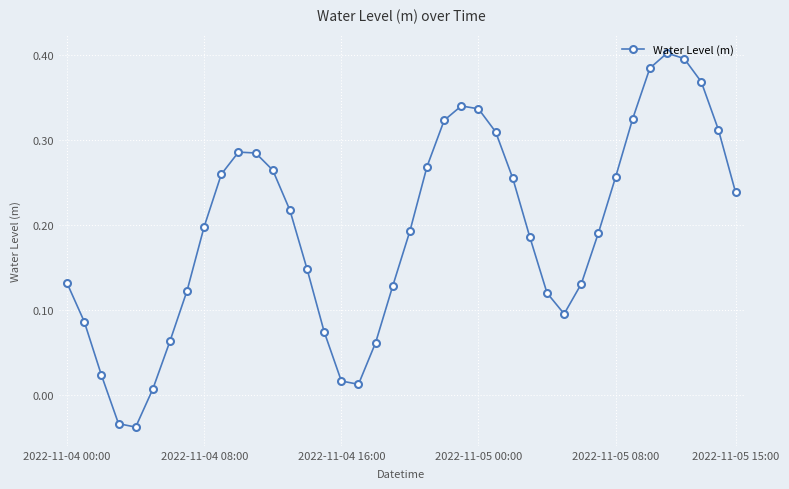

How many interior local peaks (higher than both neighbors) does the data have?

3